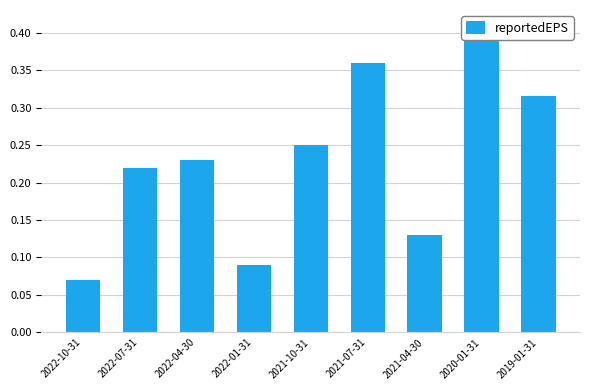

What is the sum of all values?

2.1